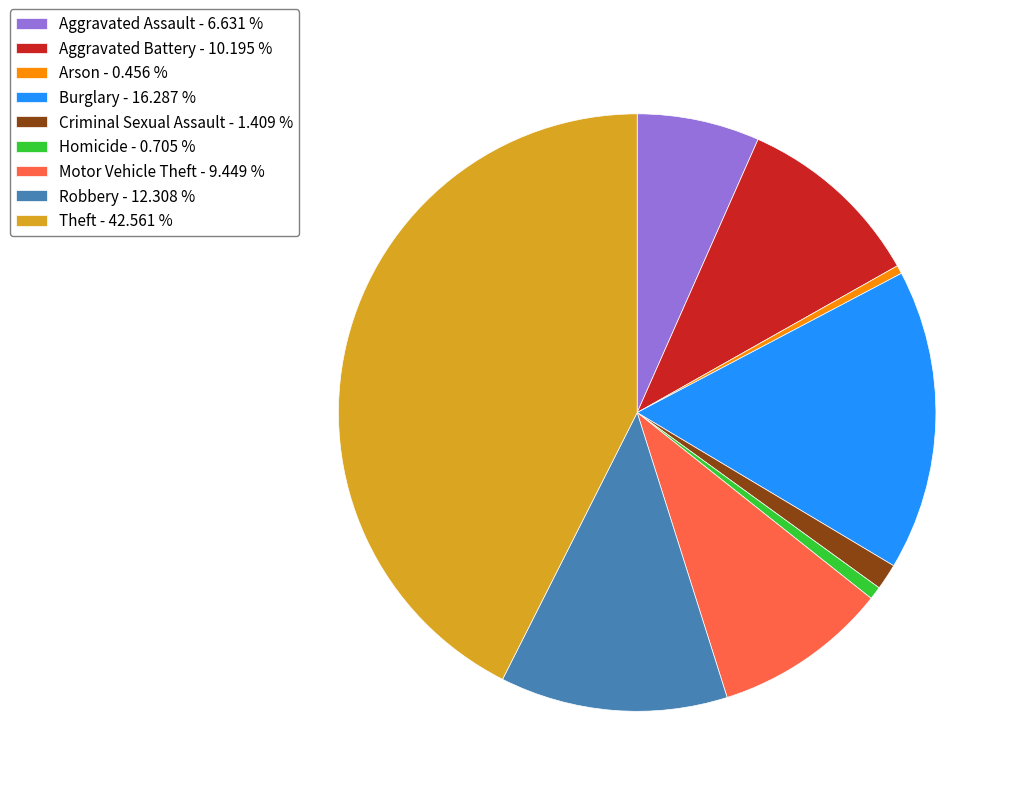

Combined, do Robbery - 12.308 % and Burglary - 16.287 % account for over 50%?

No